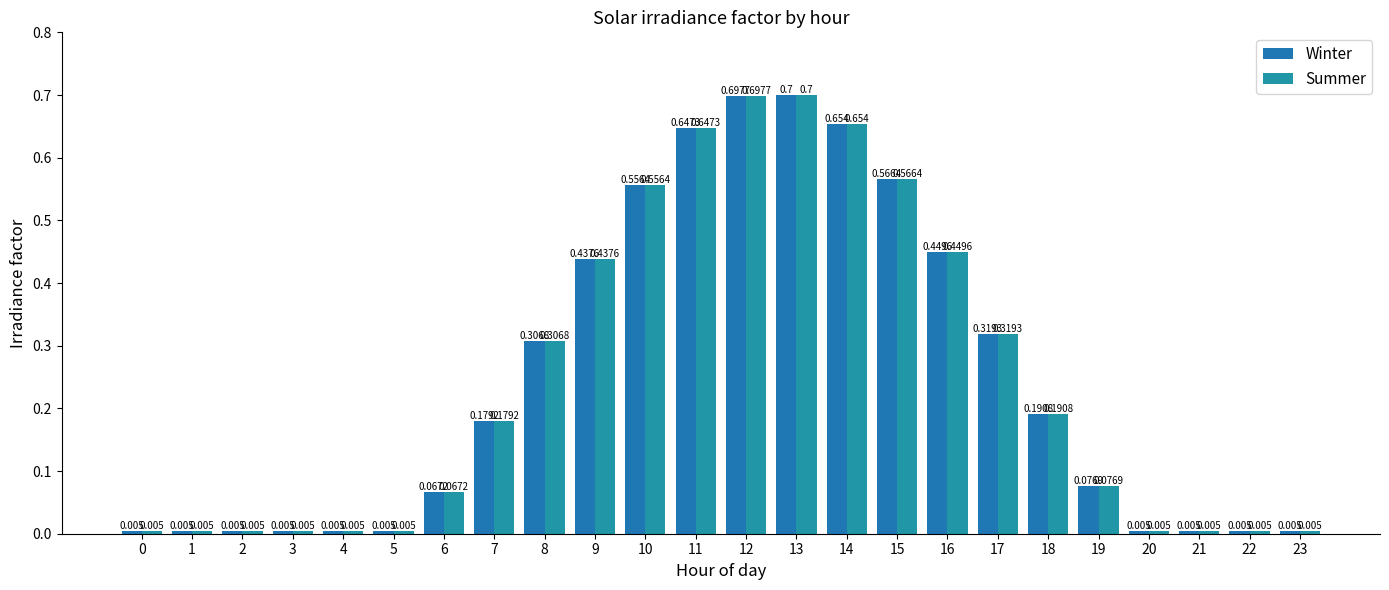

What is the value of the Summer bar at the 12th from the left?

0.6